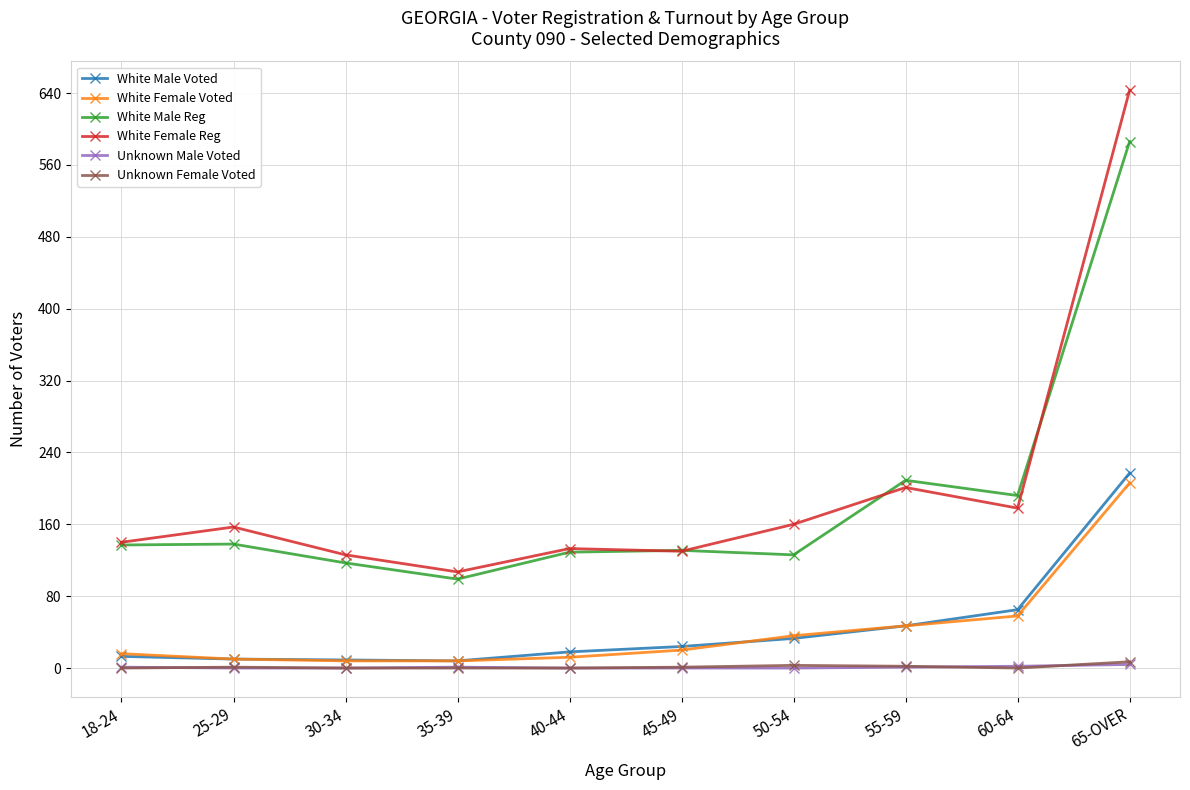

What is the total value across all series at 18-24?

307